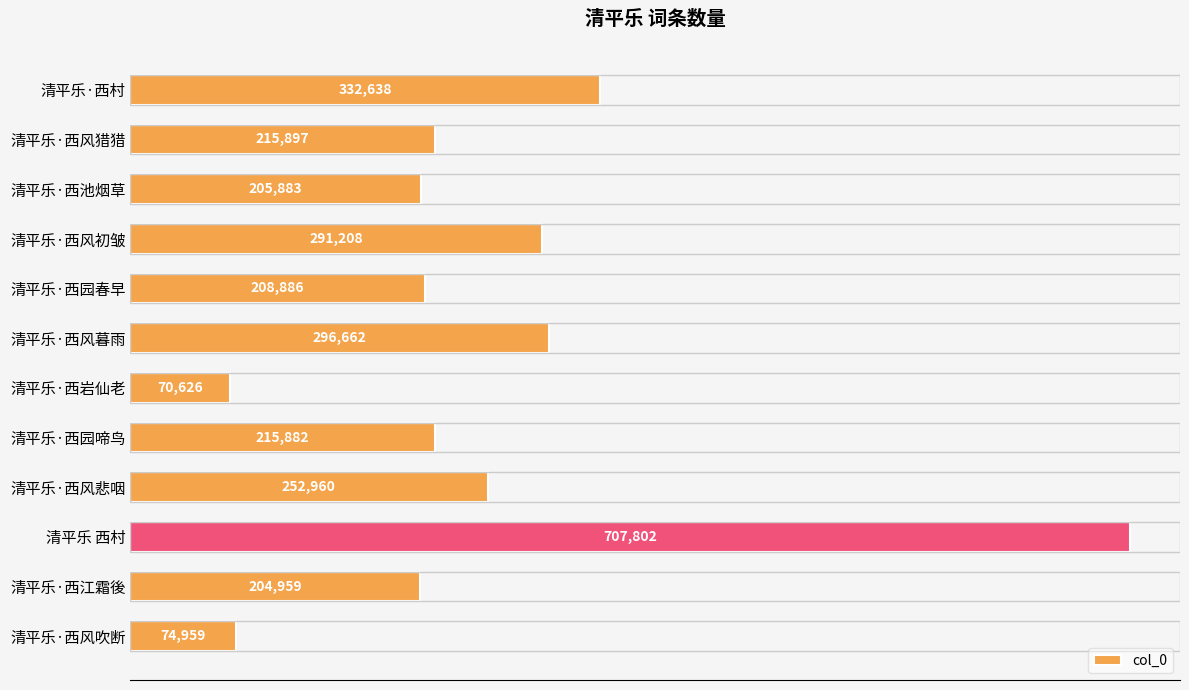

What is the ratio of the value at 清平乐·西园春早 to the value at 清平乐·西园啼鸟?

1.0